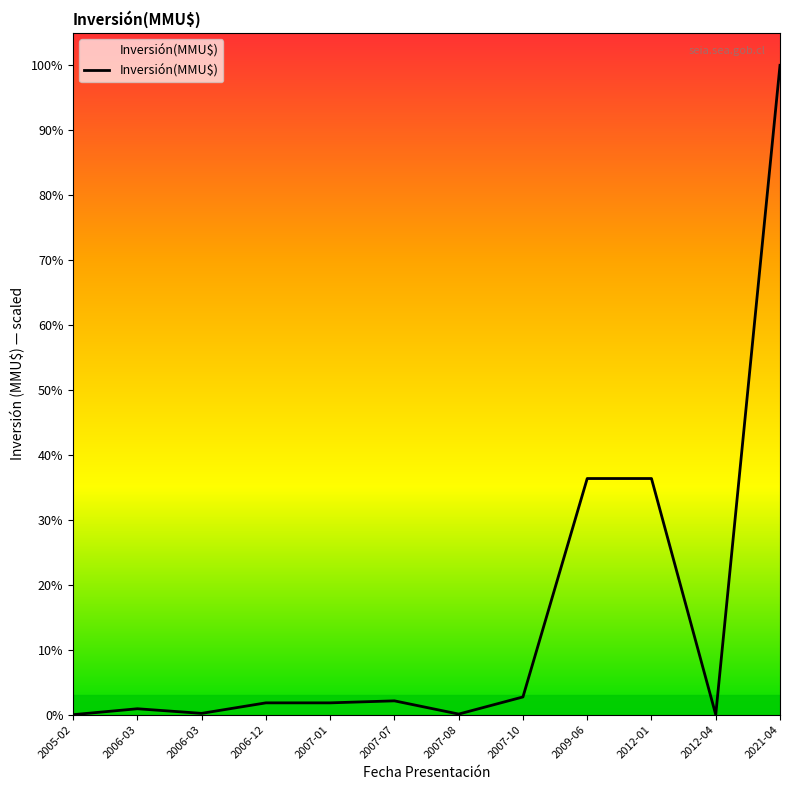

Is this an area chart (filled region under the line)?

No